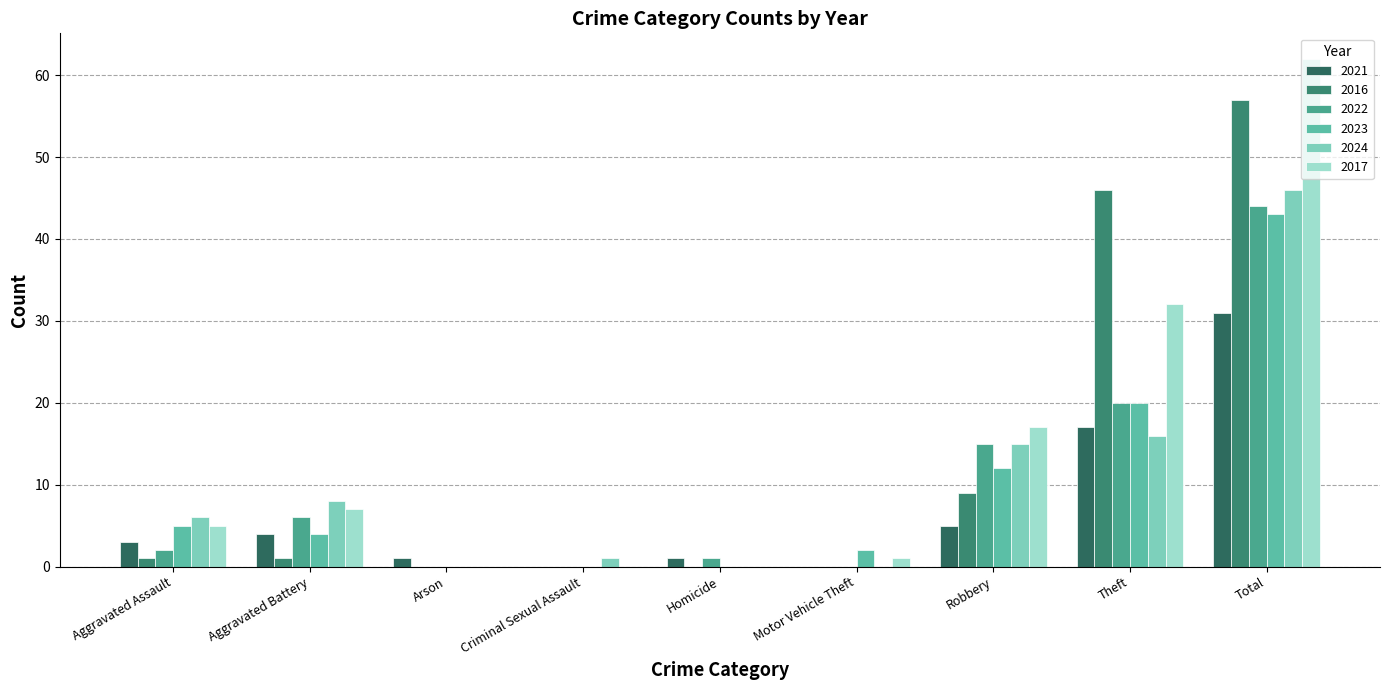

How many distinct data groups are displayed?

6